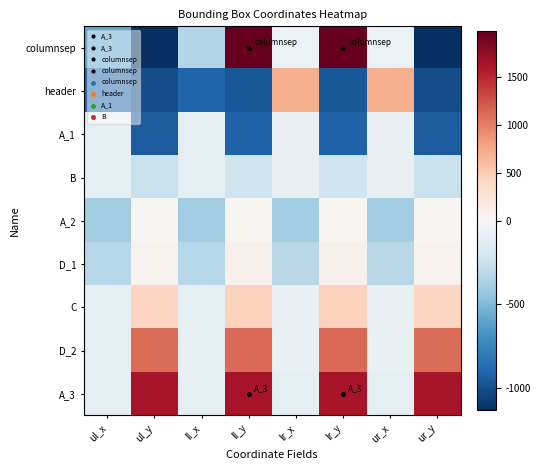

At which category is the sum across all series the highest?

ll_y